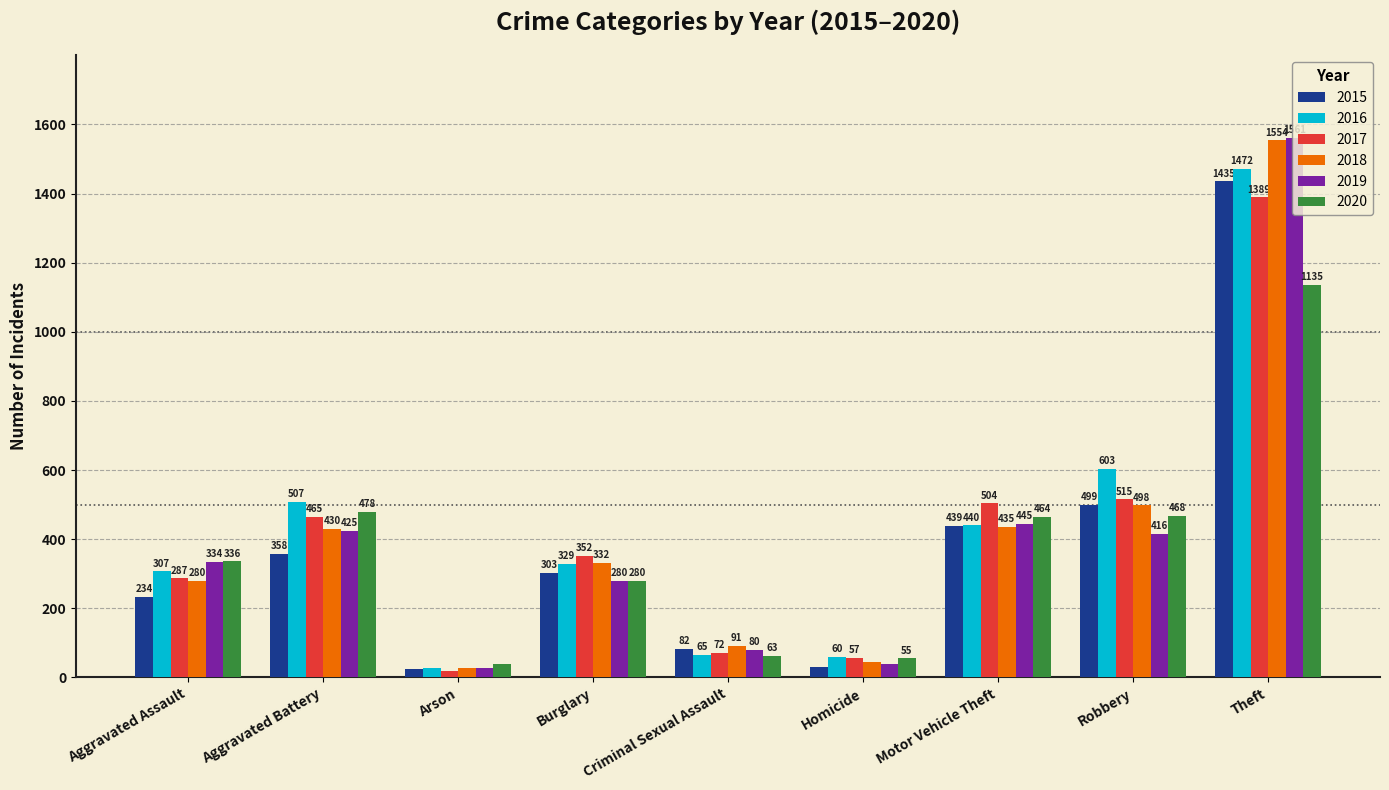

Rank the categories by 2020 value from highest to lowest.

Theft, Aggravated Battery, Robbery, Motor Vehicle Theft, Aggravated Assault, Burglary, Criminal Sexual Assault, Homicide, Arson